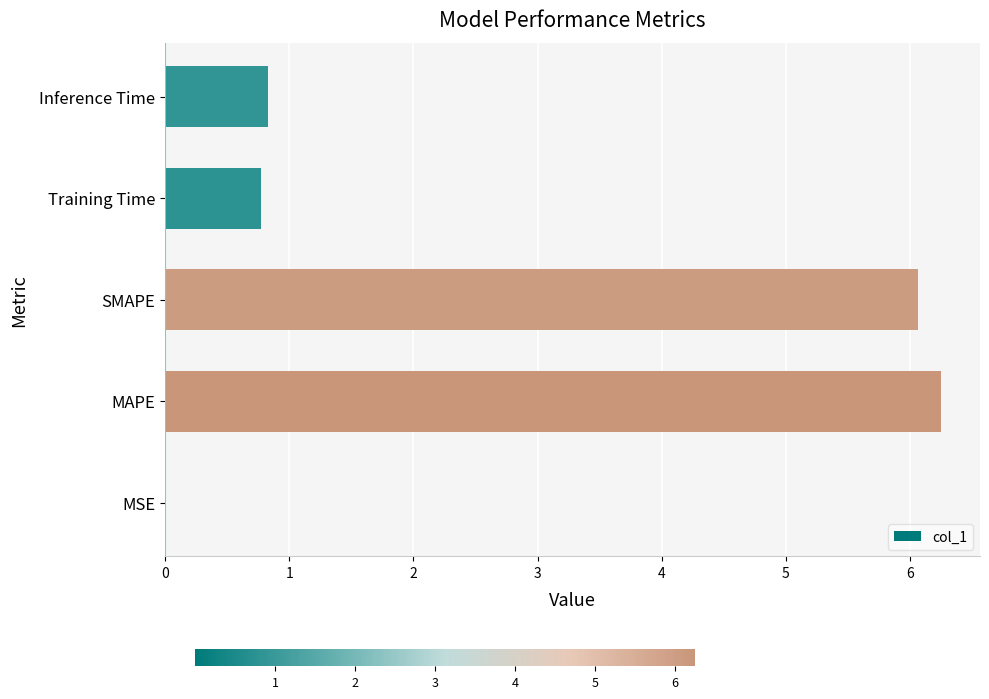

What is the greatest value displayed?

6.3